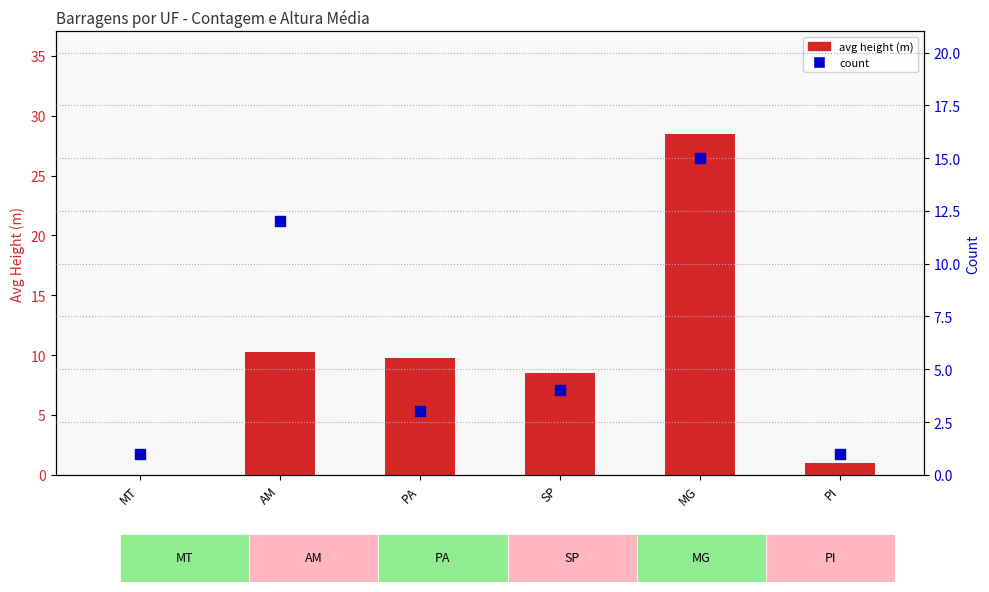

Is the value of count at MG greater than the value of avg height (m) at SP?

Yes